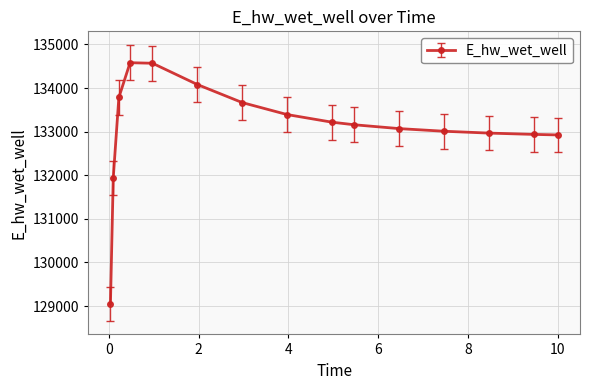

What is the maximum value shown in the chart?

134581.8